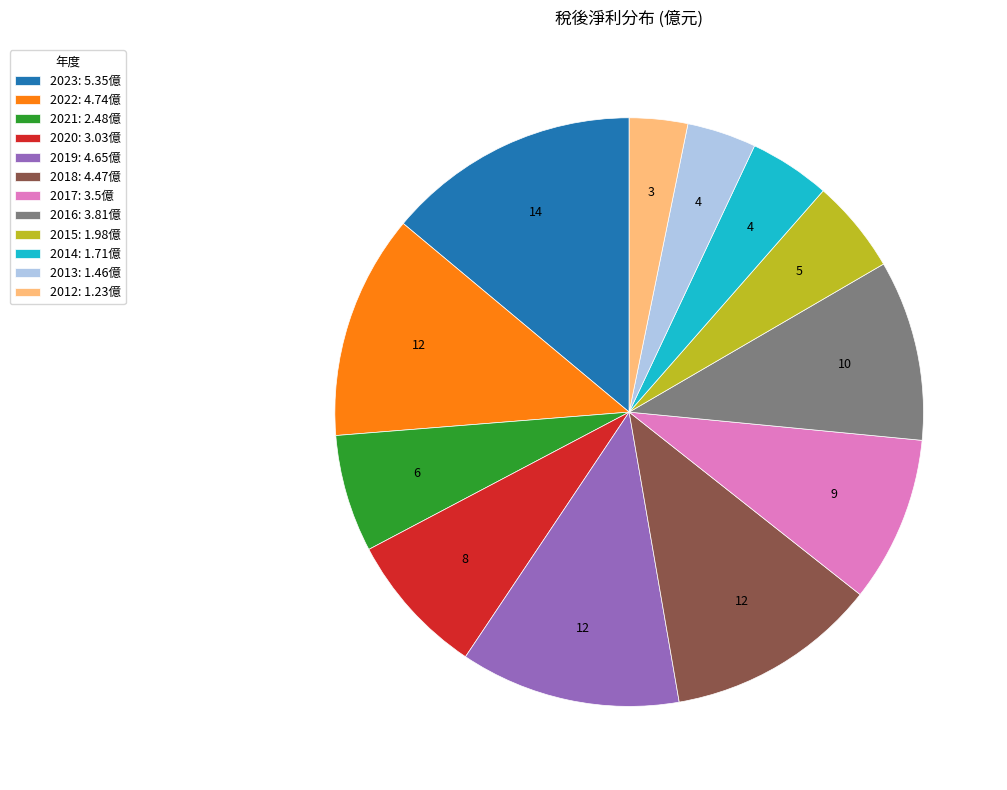

Is the sum of 2021: 2.48億 and 2019: 4.65億 greater than half?

No